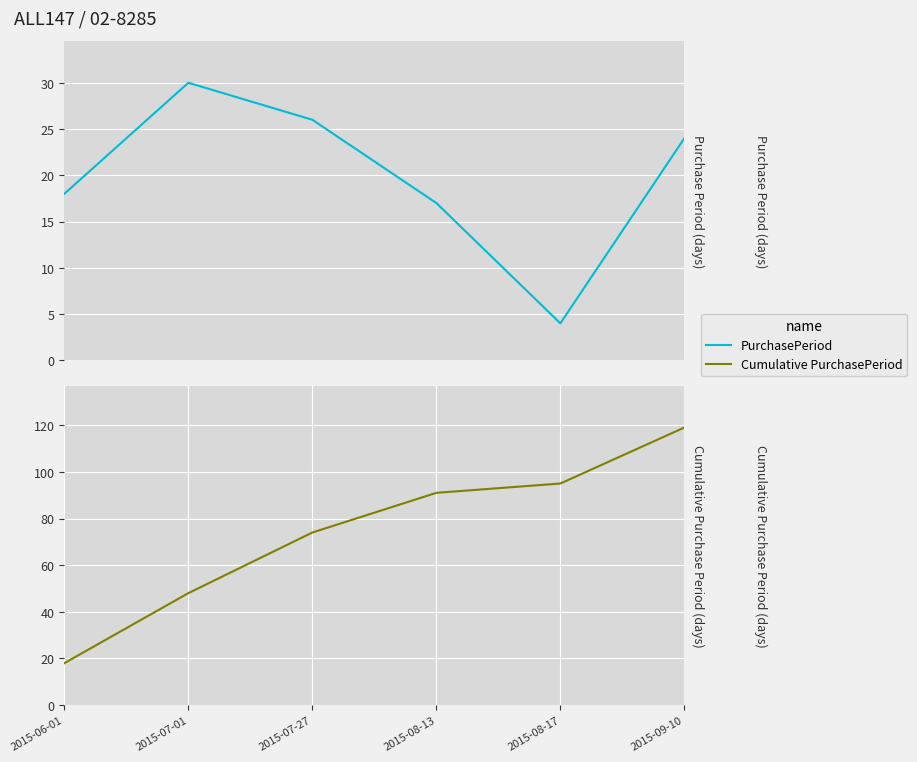

Is it true that Cumulative PurchasePeriod equals 48 at 2015-07-01?

True